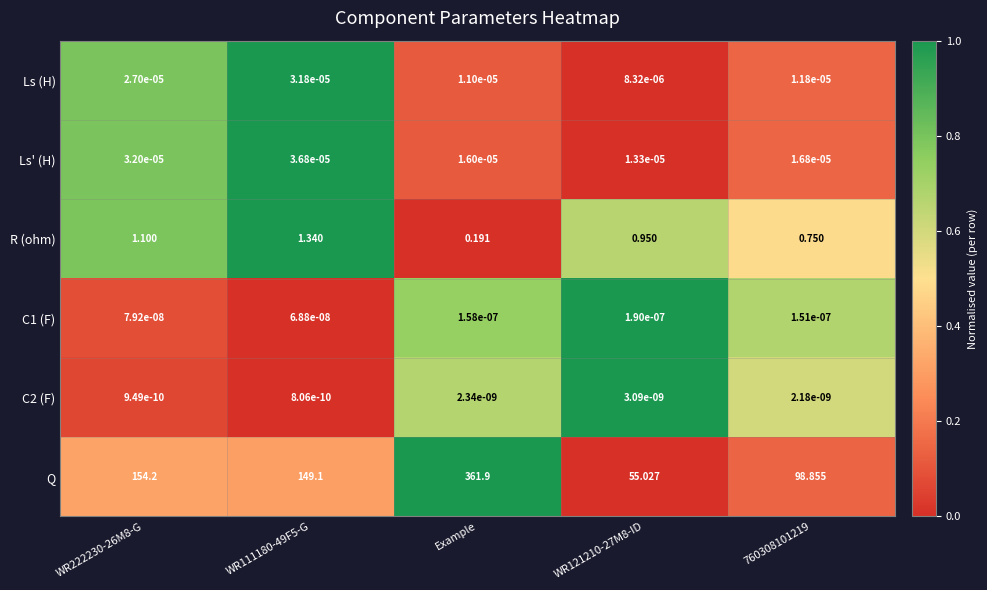

Between WR111180-49F5-G and 760308101219, which series saw the biggest shift?

Q